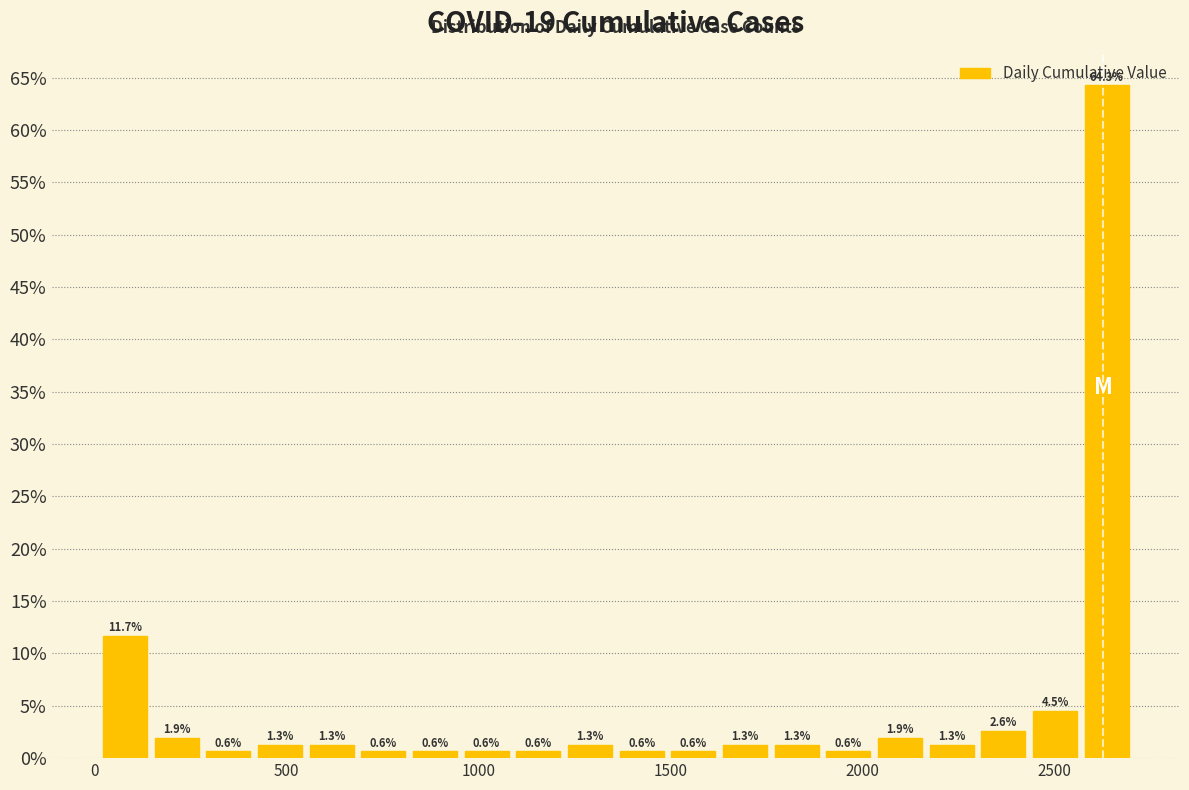

Around what value on the x-axis is the tallest bar? Give the approximate position of its centre, as read against the axis.

2650